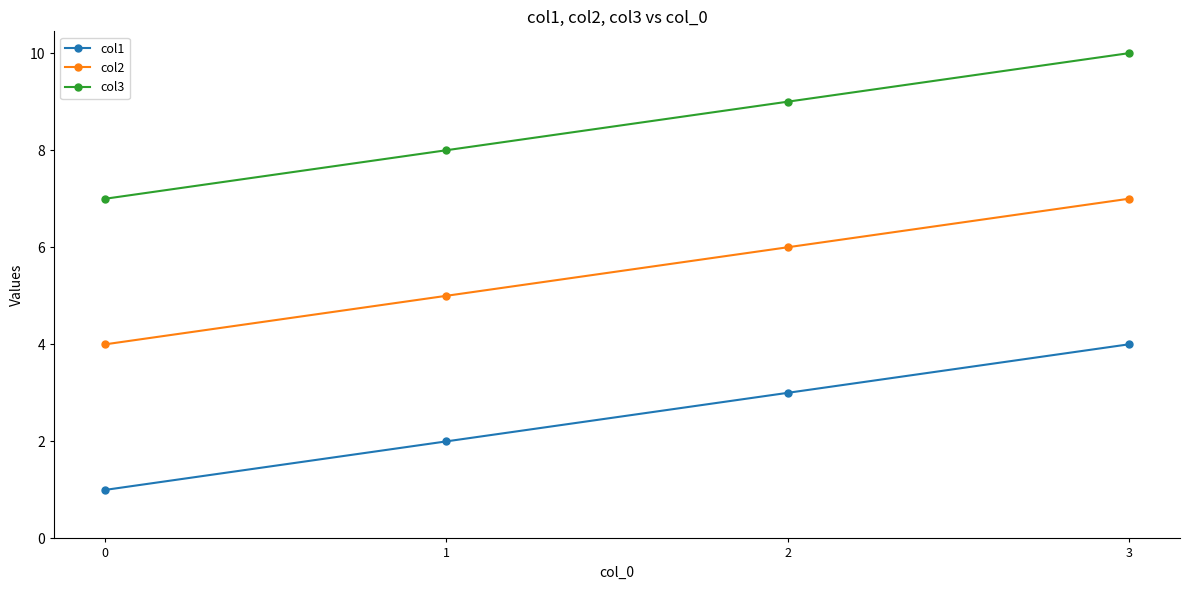

What is the spread (max minus min) of values at 0?

6